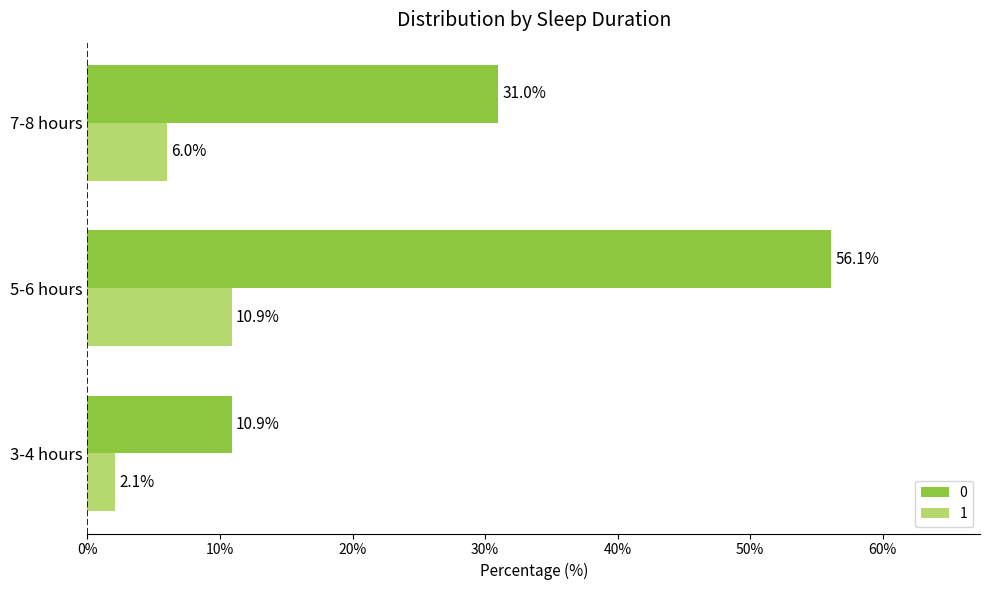

What is the sum of the 0 values at 7-8 hours and 3-4 hours?

41.9